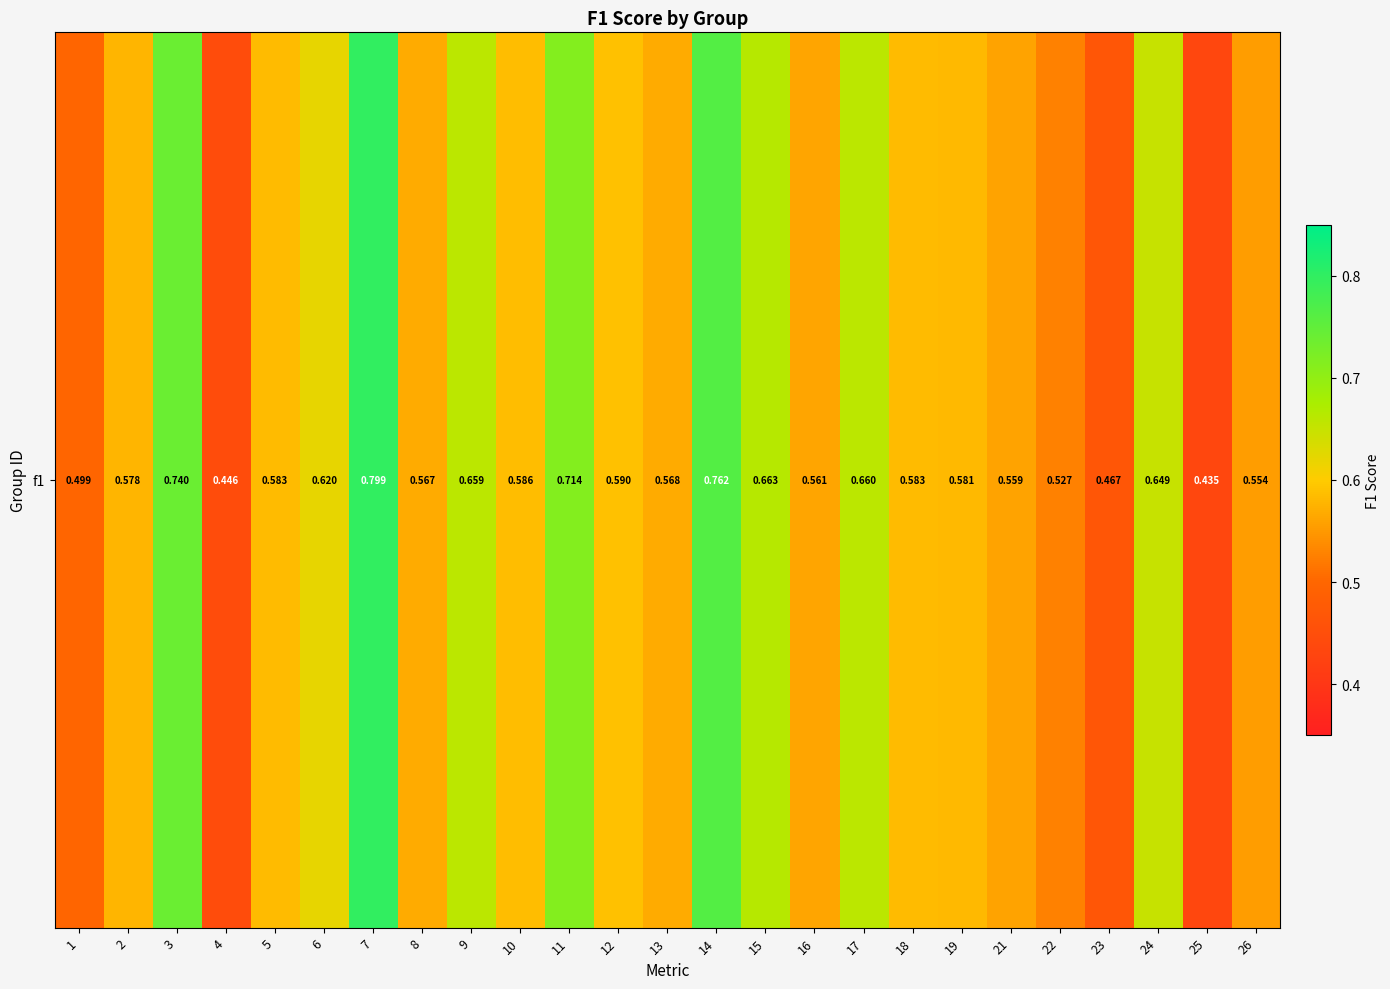

What value does the data have at 8?

0.6